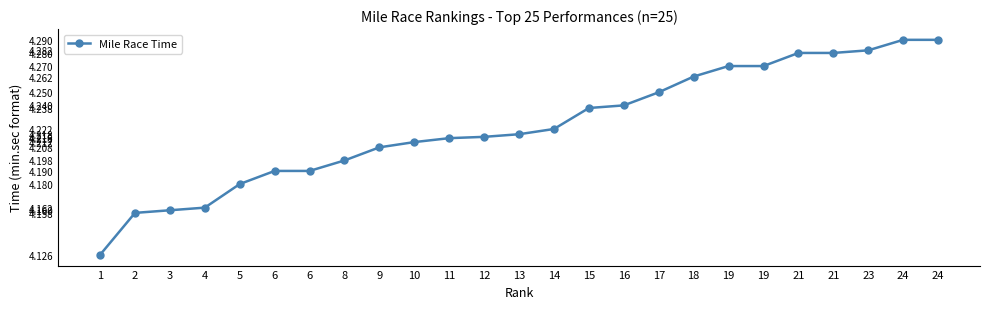

Count the number of data series in this chart.

1